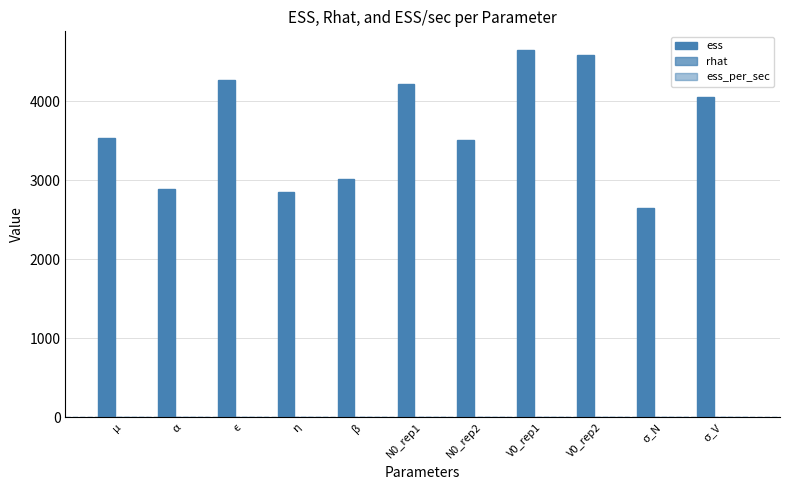

At N0_rep1, list the series in order from smallest to largest.

ess_per_sec, rhat, ess